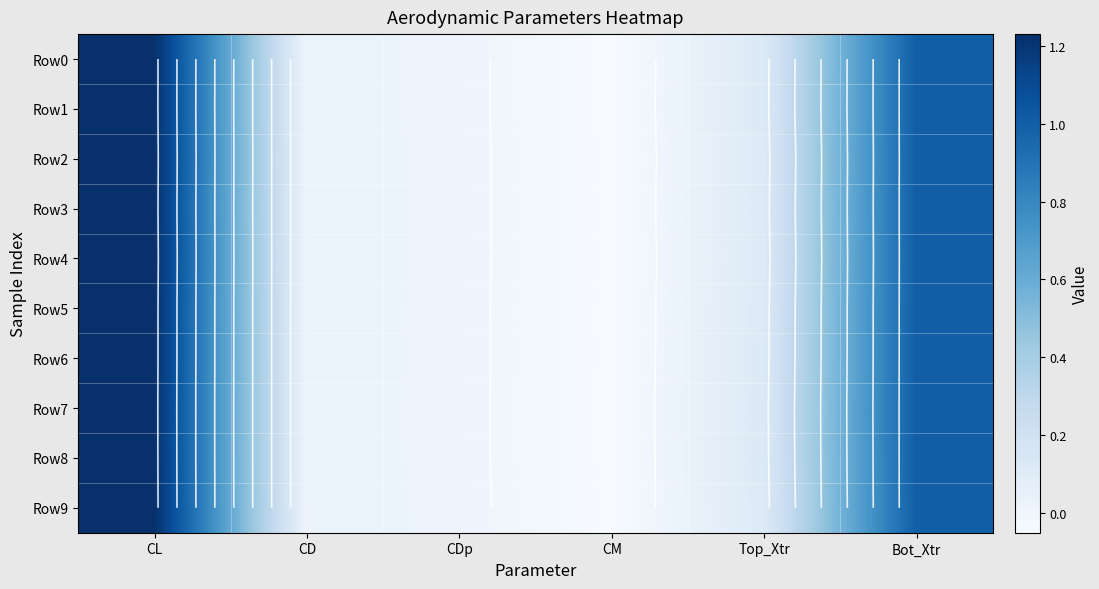

How many values in Row8 are below zero?

1